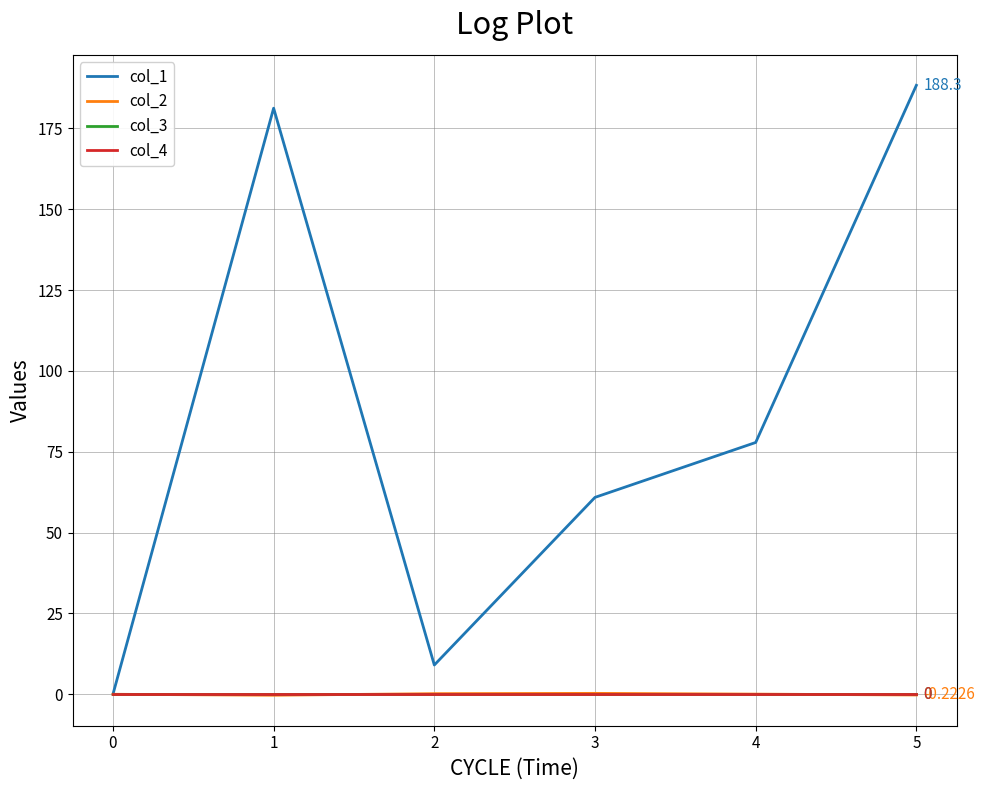

Does the chart display data point markers on the line(s)?

No